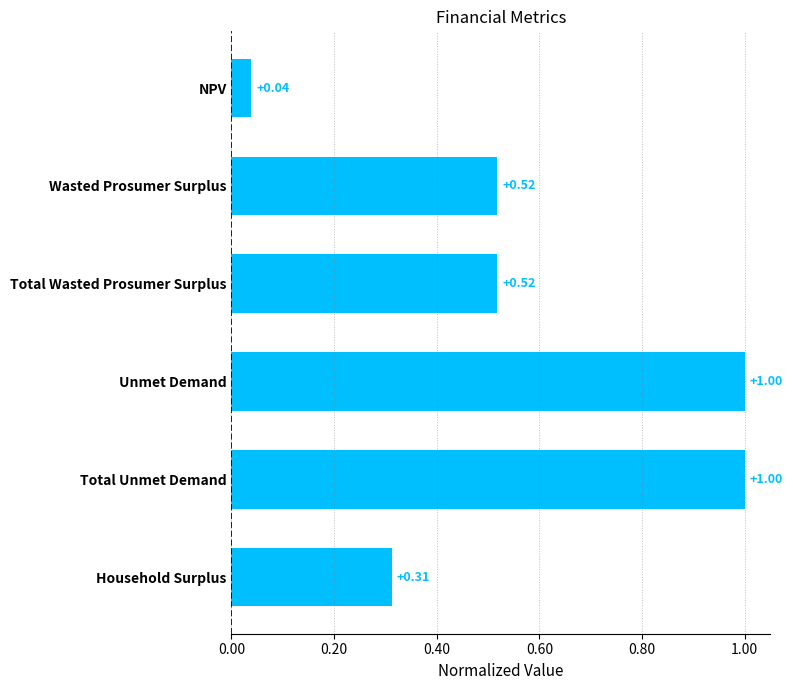

Where is the data nearest to the value 0?

NPV